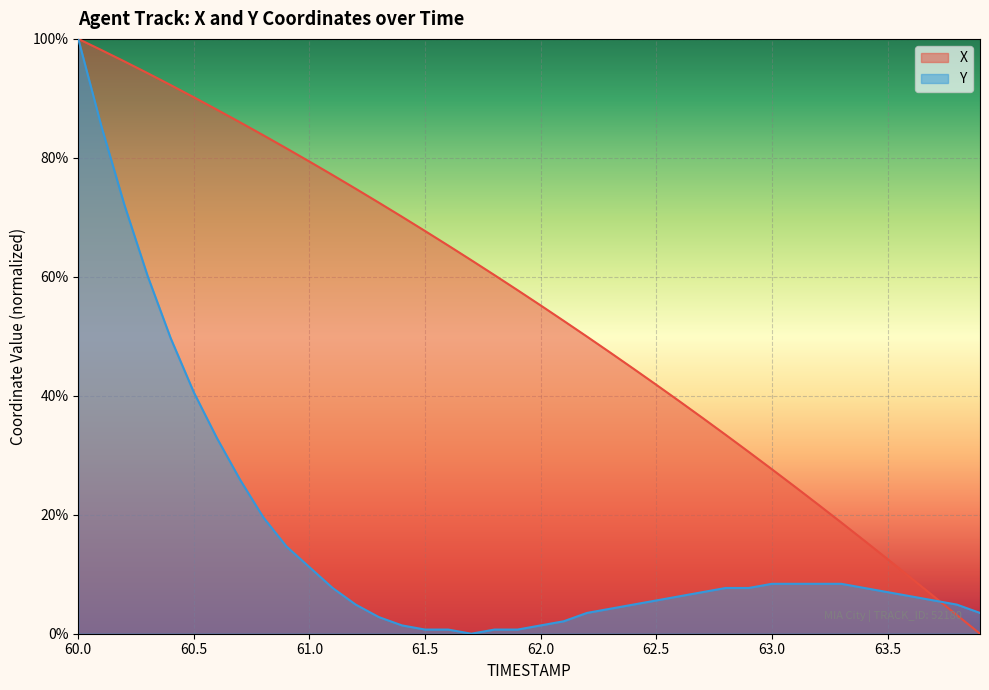

How many values in the Y series exceed 6?

23